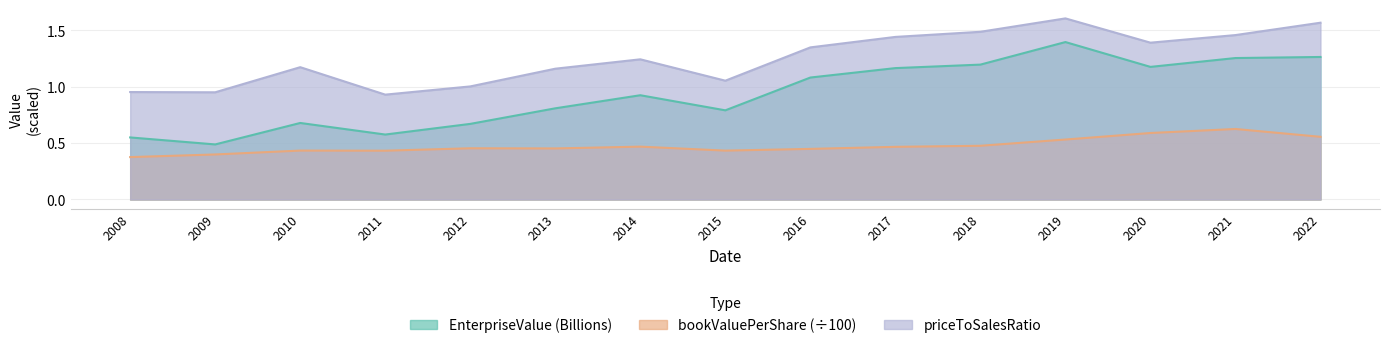

Which label corresponds to the smallest value in the chart?

2008